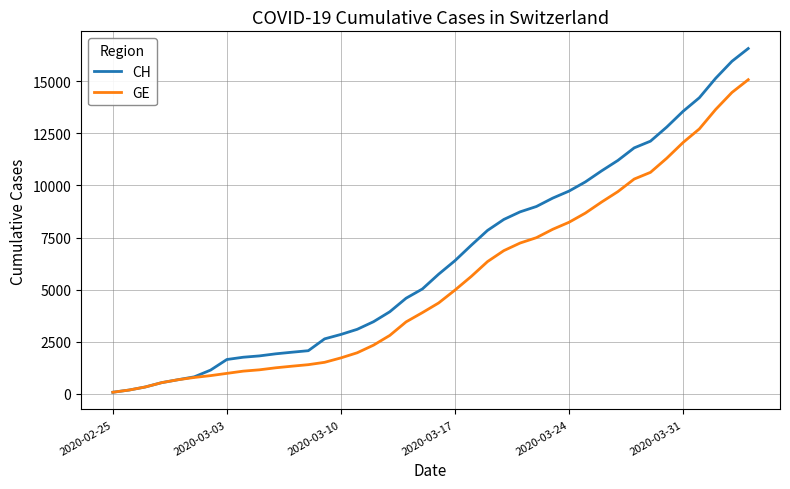

How many values in the CH series are below 5741?

20